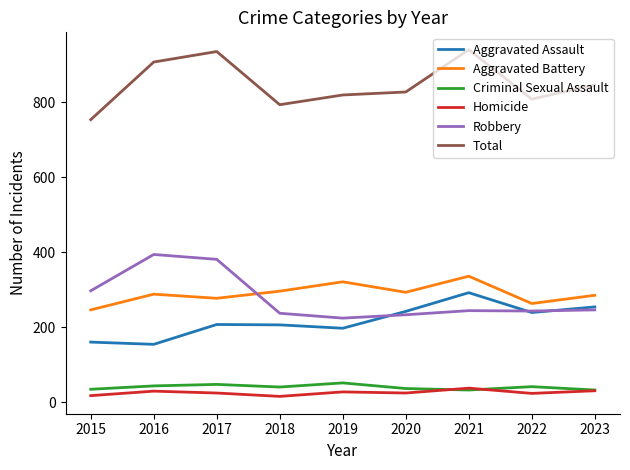

What is the difference between the maximum and minimum values in the Homicide series?

22